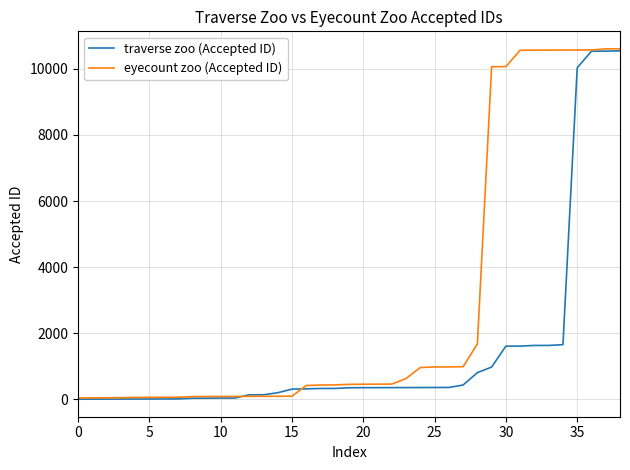

Which series has the largest total across all categories?

eyecount zoo (Accepted ID)